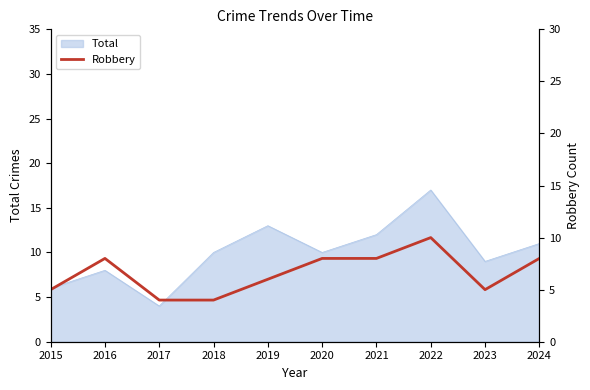

What is the maximum value for Total?

17